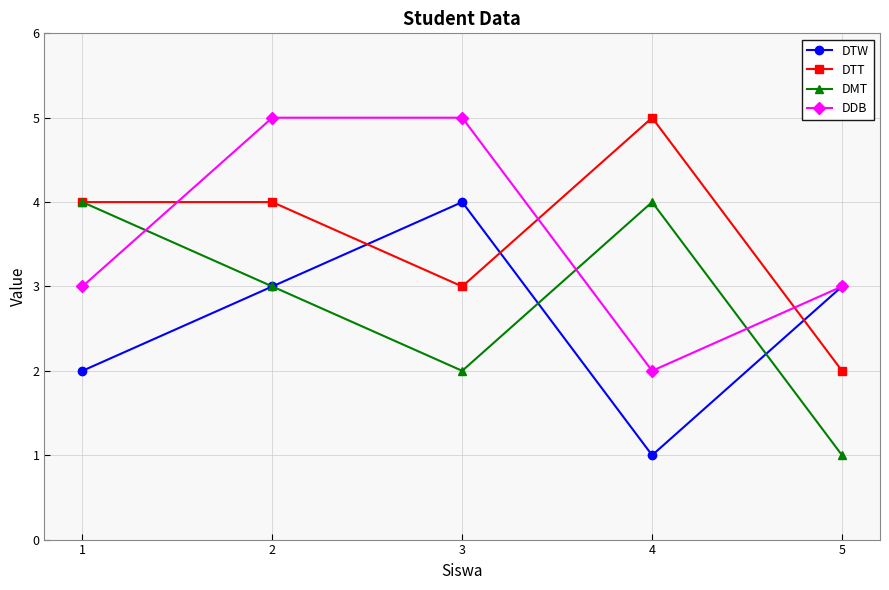

After their last crossing, which series has the higher values: DMT or DDB?

DDB